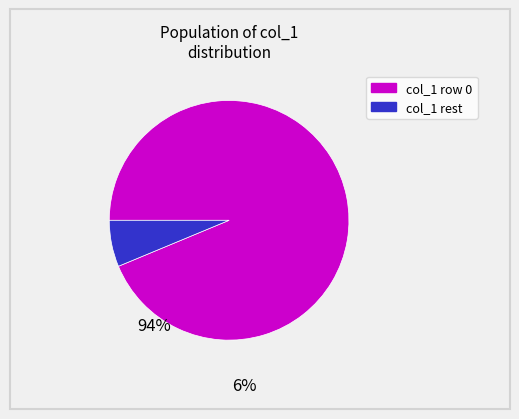

Is there any slice that represents more than half of the pie?

Yes